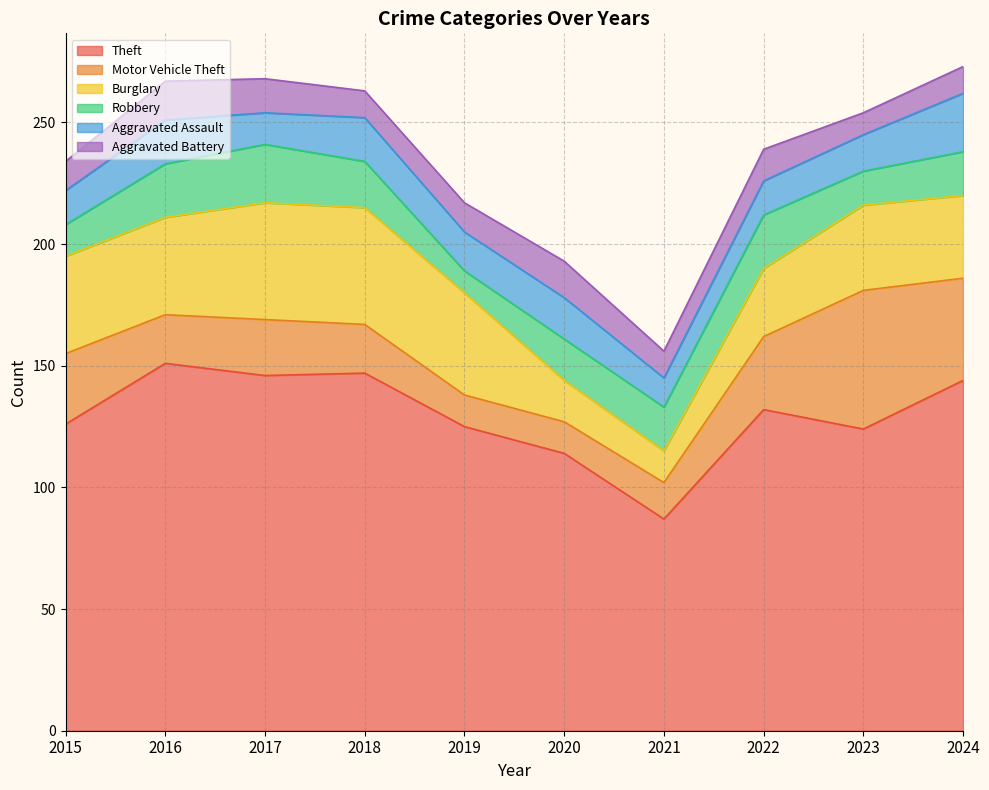

What is the value of the Robbery point at the 6th from the left?

17